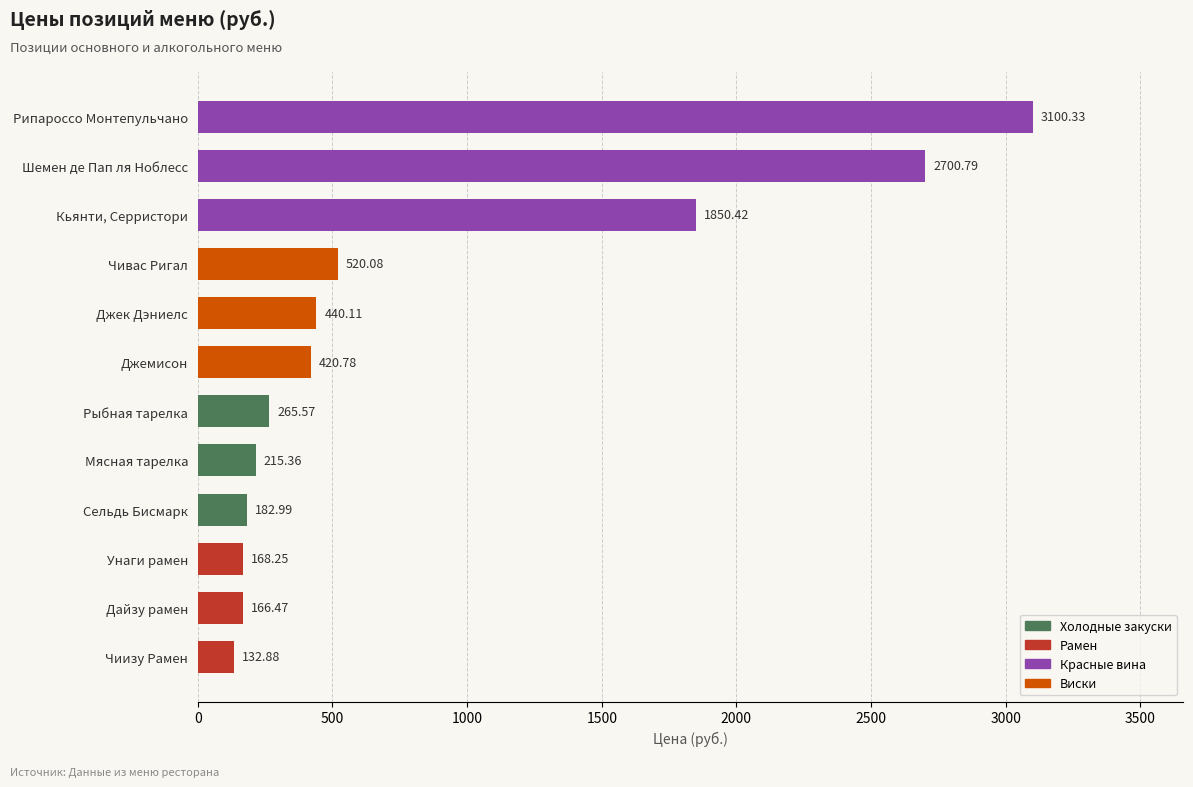

What is the change in value from Чивас Ригал to Рыбная тарелка?

-254.5